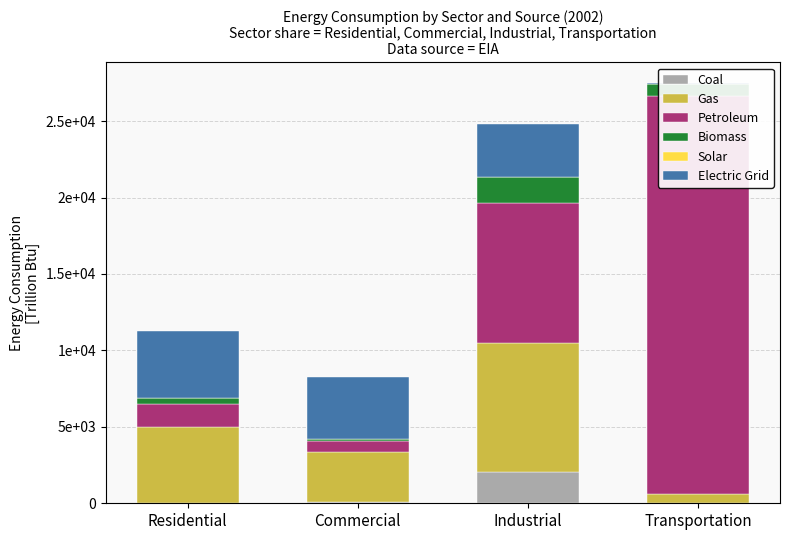

At which category is the sum across all series the highest?

Transportation